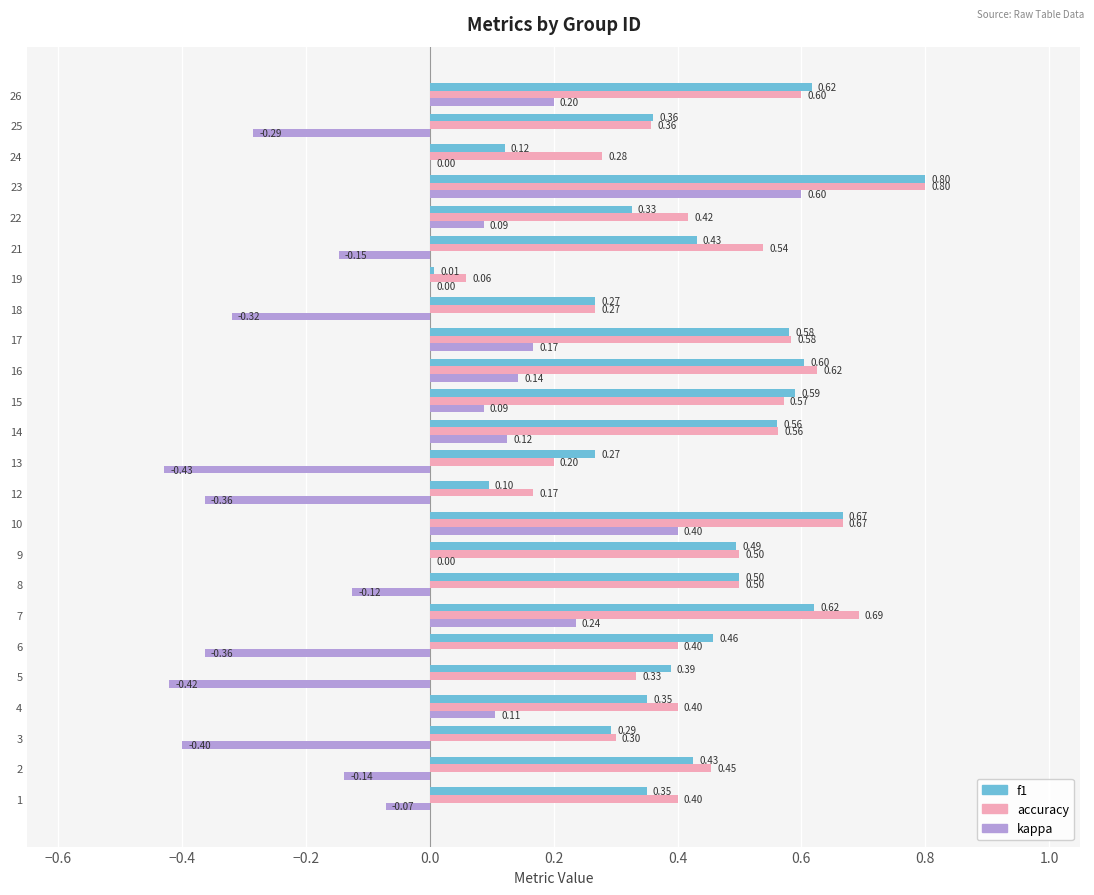

Between 22 and 25, which series saw the biggest shift?

kappa